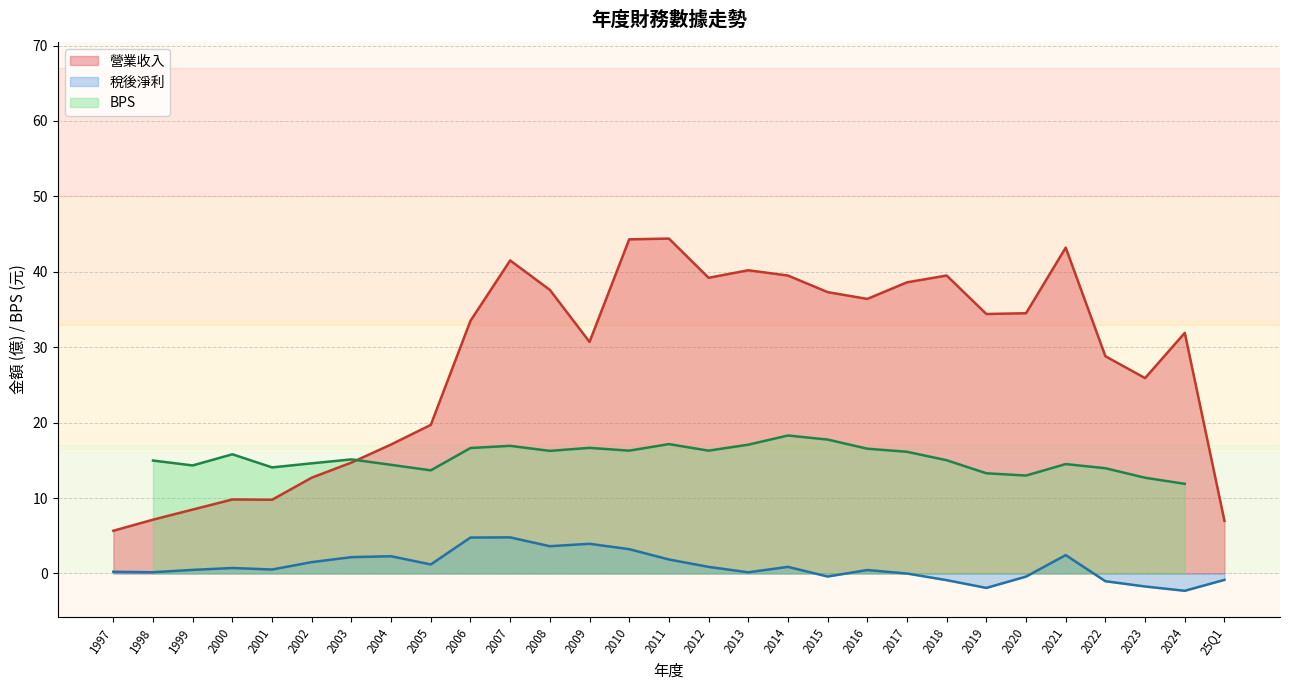

What is the difference between the 稅後淨利 values at 2008 and 2019?

5.5